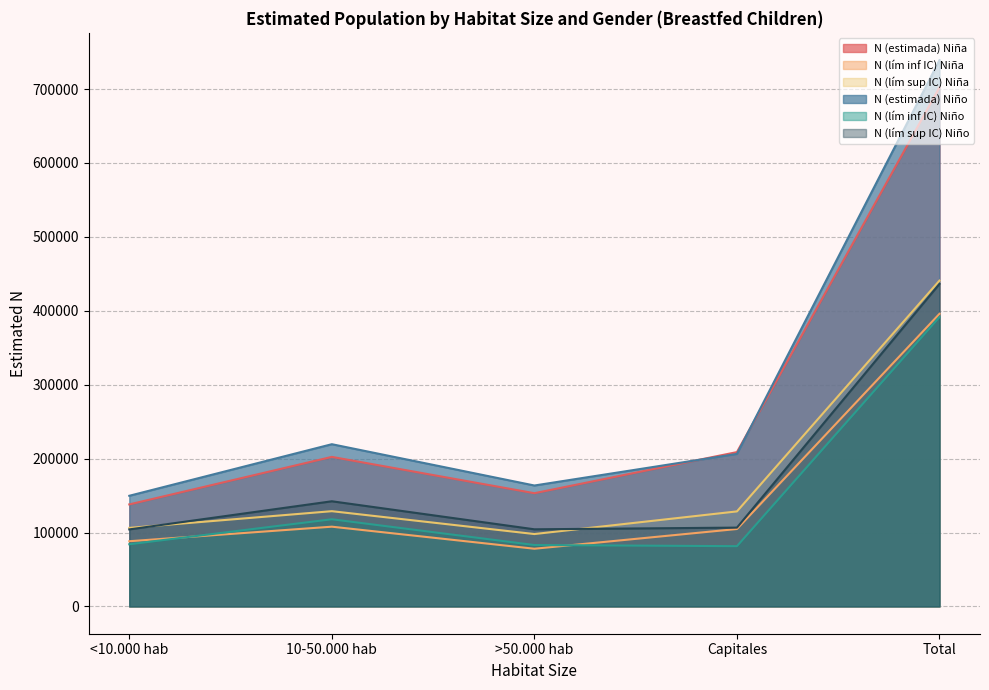

Where is N (lím inf IC) Niño nearest to the value 236576?

10-50.000 hab